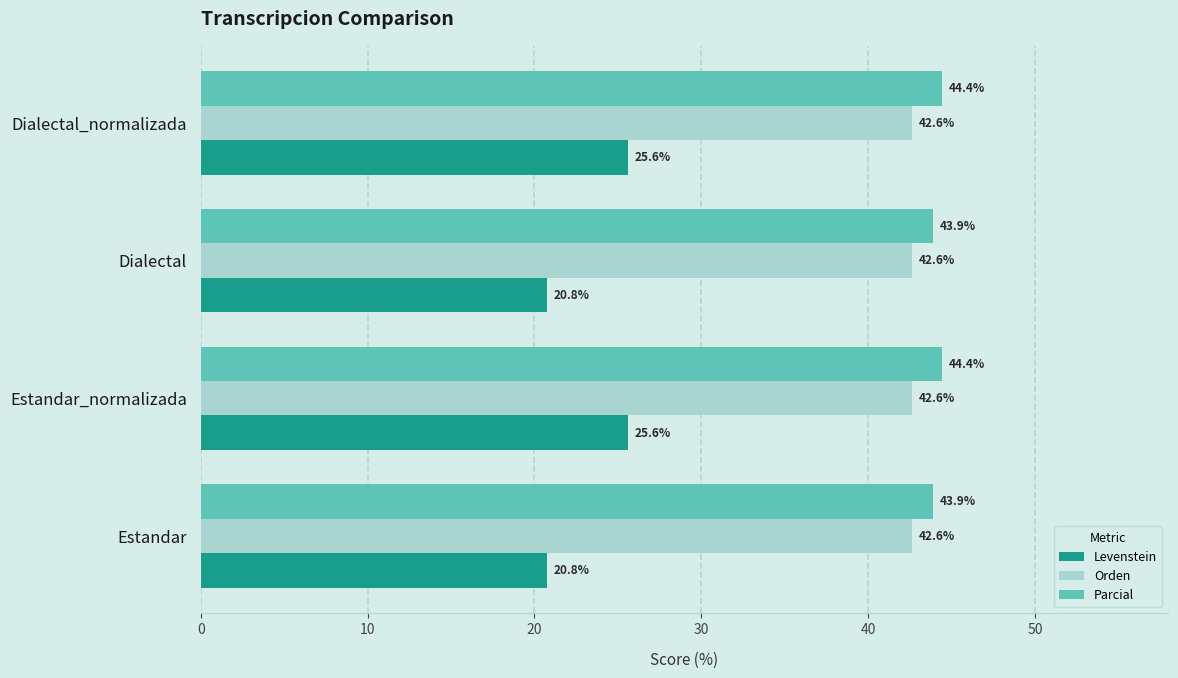

Which series has the largest total across all categories?

Parcial